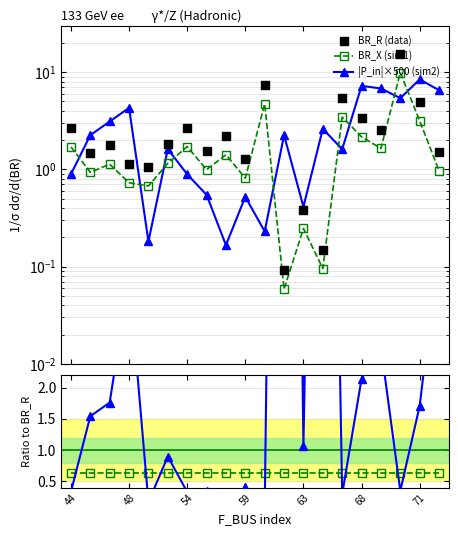

Is the value of |P_in|×500 (sim2) at 63 greater than the value of BR_X (sim1) at 13?

No